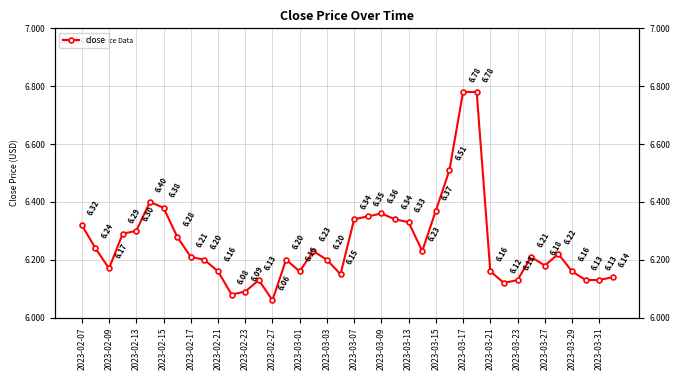

What is the sum of the values at 2023-02-13 and 2023-03-31?

12.4